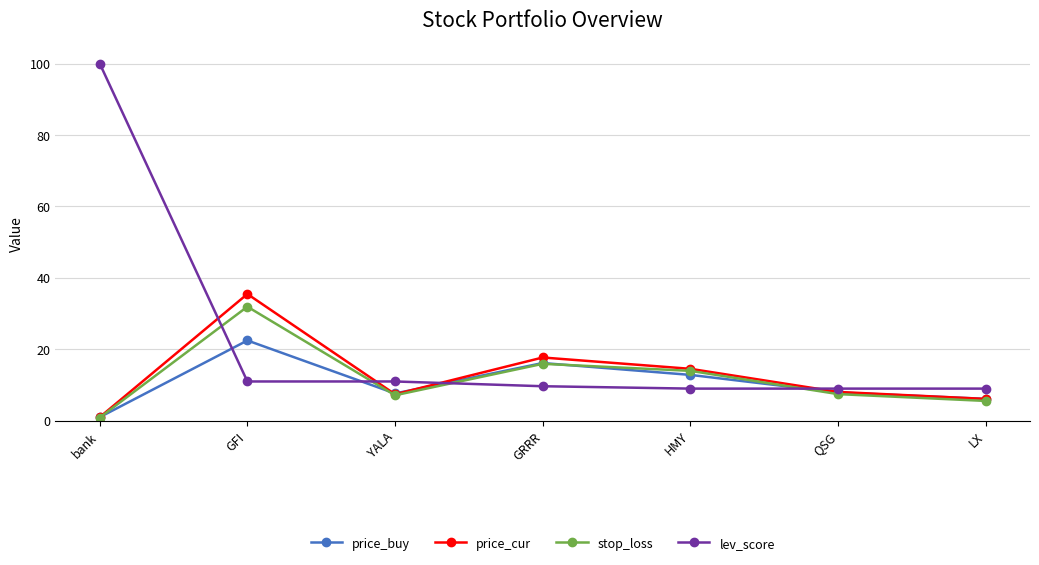

Does the chart have visible grid lines?

Yes